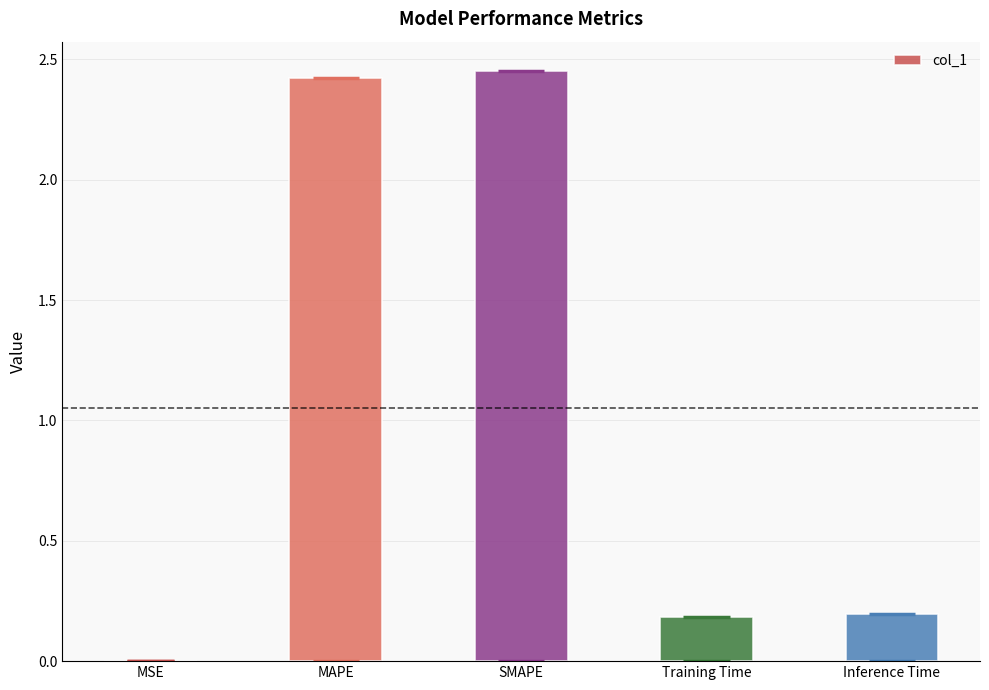

Are the bars horizontal?

No